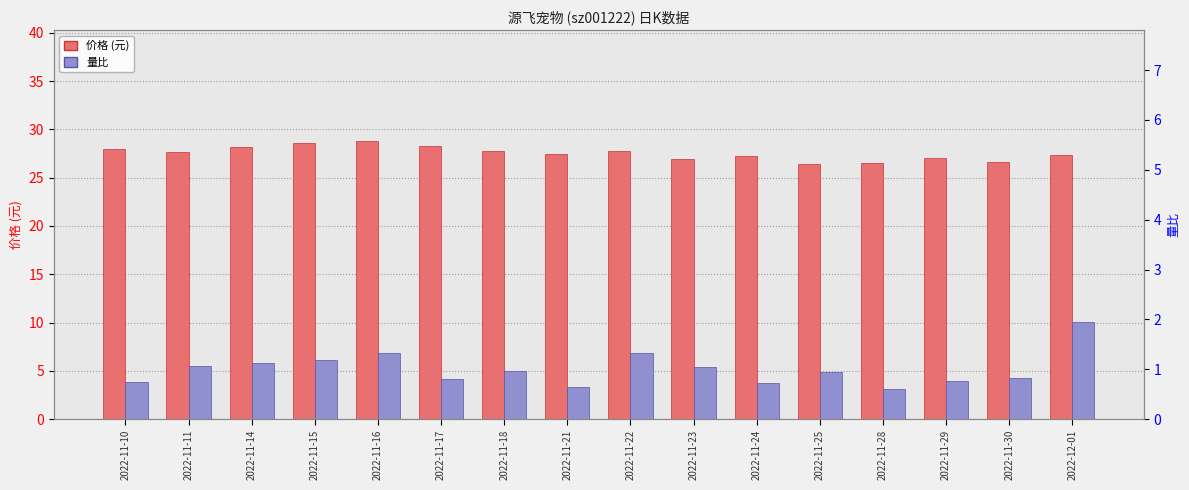

List the labels in order of 价格 value, largest first.

2022-11-16, 2022-11-15, 2022-11-17, 2022-11-14, 2022-11-10, 2022-11-18, 2022-11-22, 2022-11-11, 2022-11-21, 2022-12-01, 2022-11-24, 2022-11-29, 2022-11-23, 2022-11-30, 2022-11-28, 2022-11-25